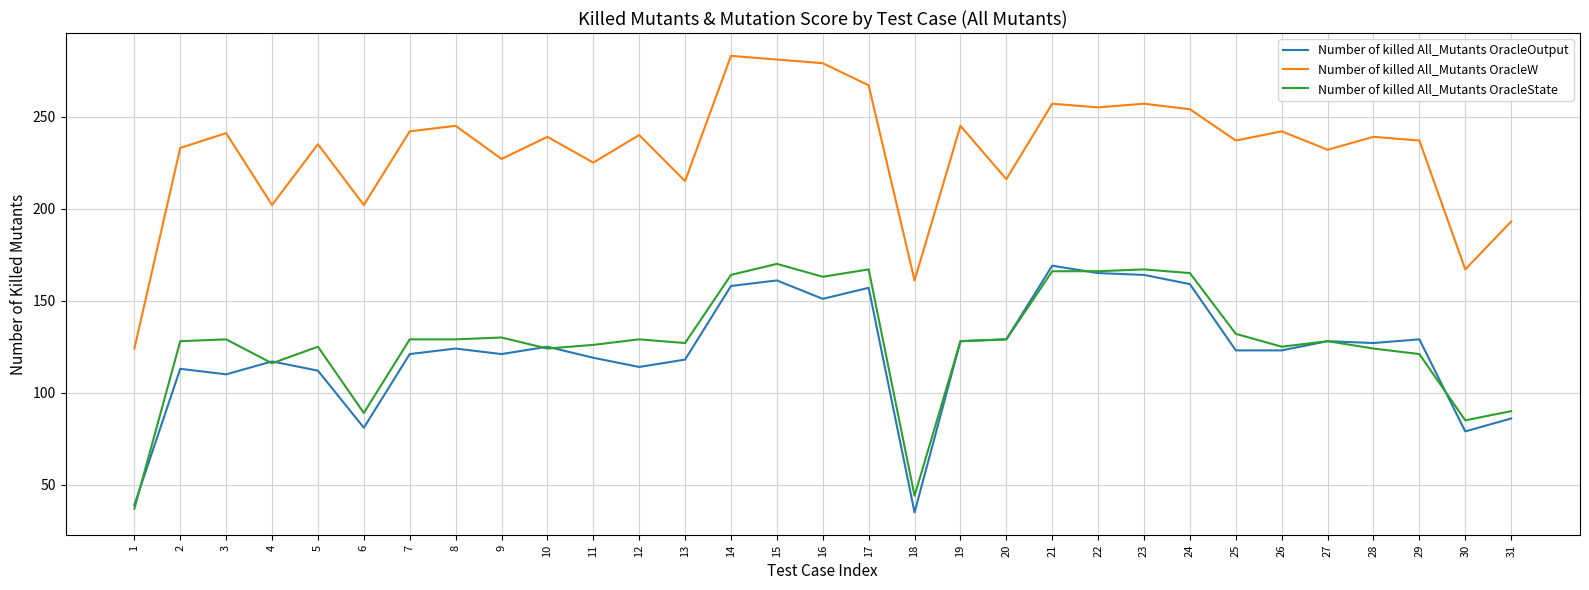

Which series has the widest spread of values?

Number of killed All_Mutants OracleW